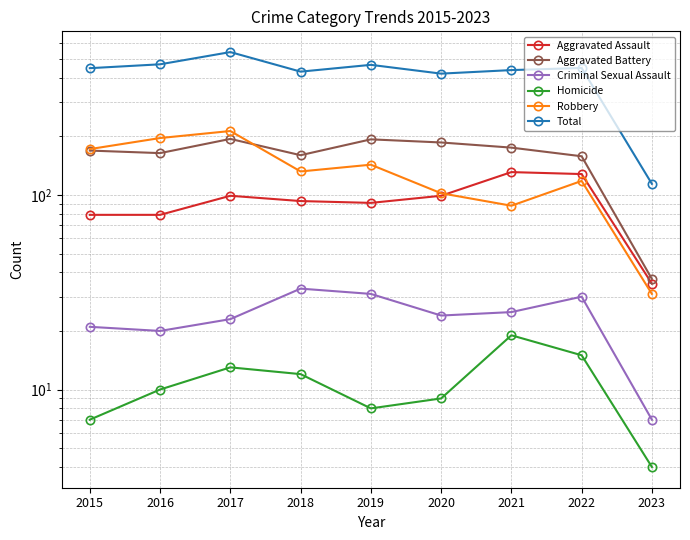

At which label does Criminal Sexual Assault reach its peak?

2018